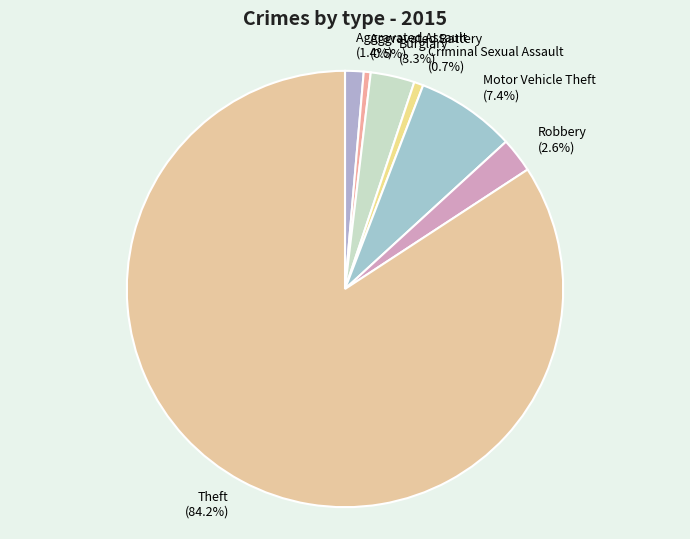

What percentage do Aggravated Battery and Burglary together represent?

3.8%